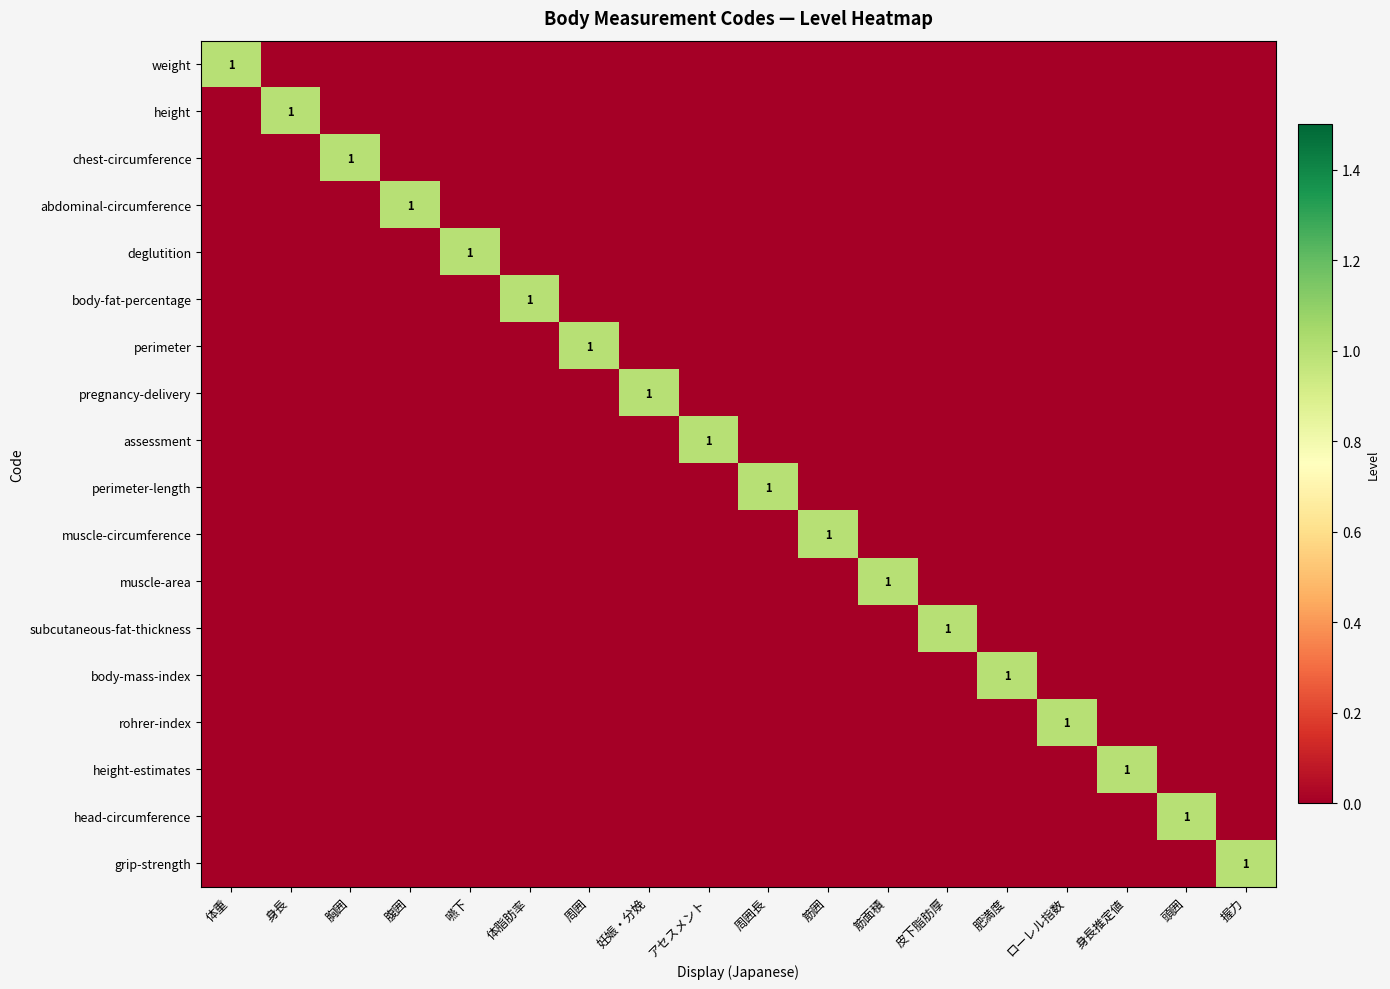

What is the sum of all height-estimates values?

1